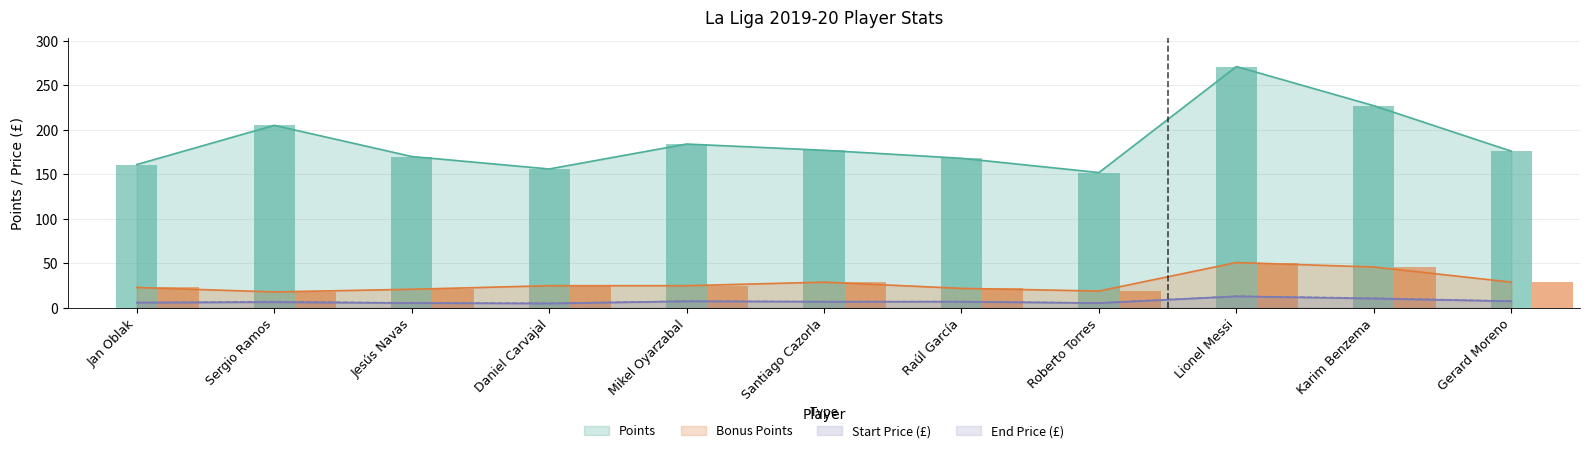

Which series has the largest total across all categories?

Points